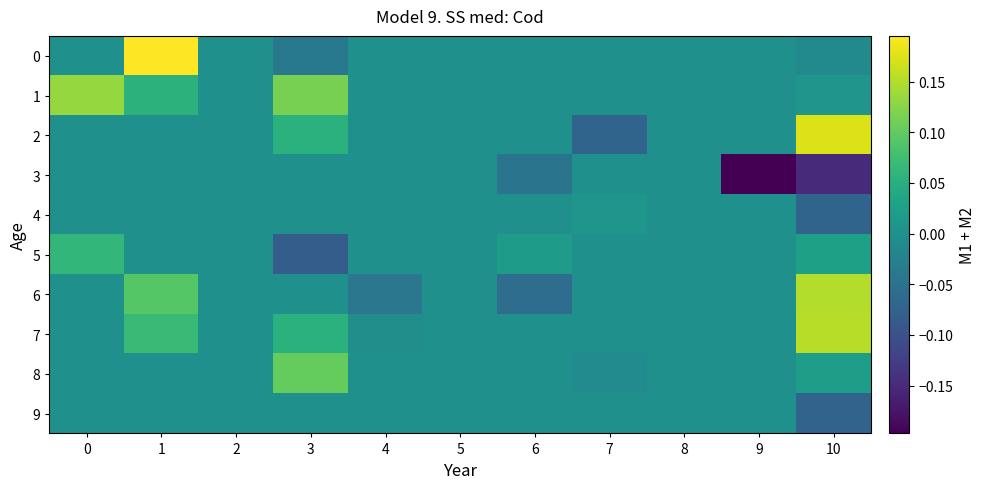

What is the maximum value shown in the chart?

0.2